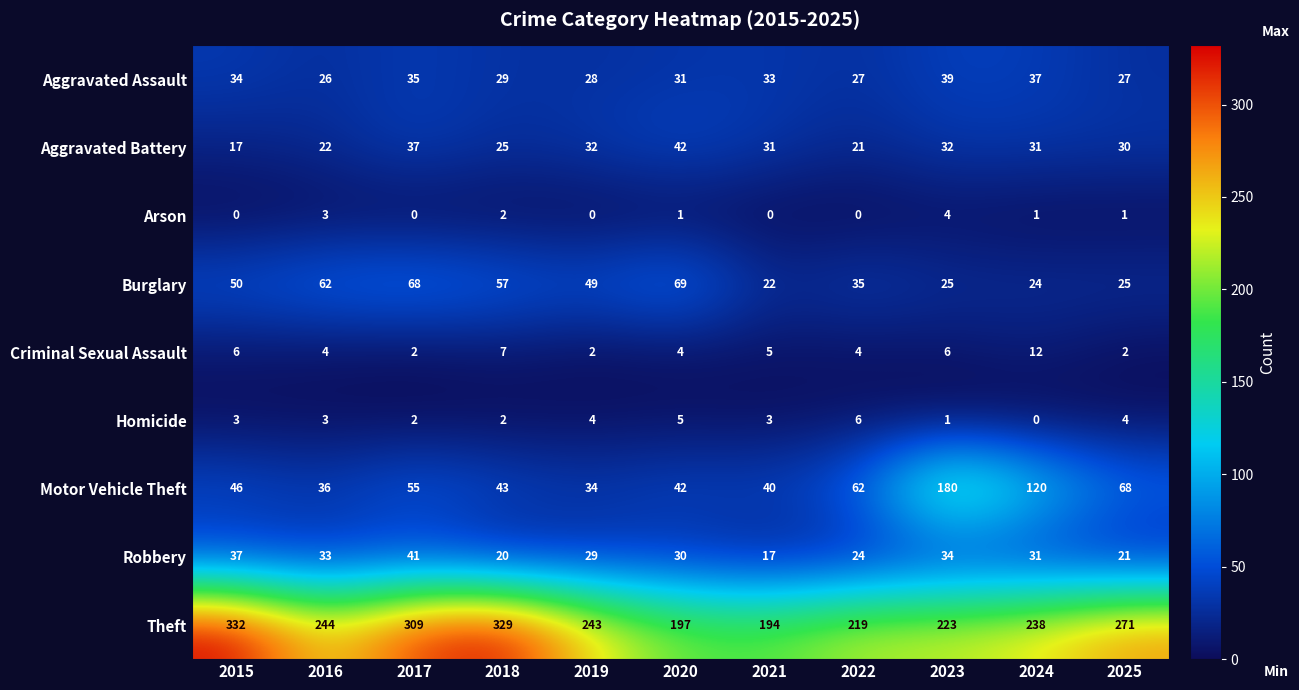

At which category is the sum across all series the highest?

2017